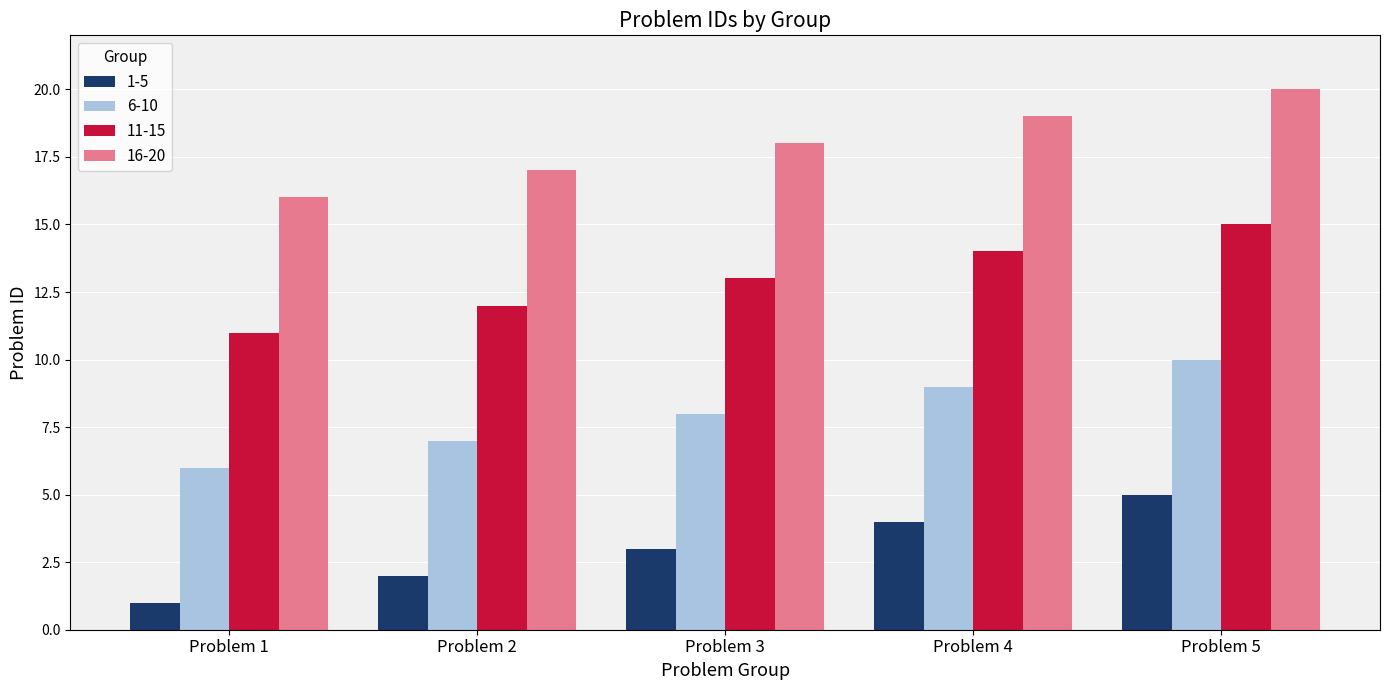

What is the difference between the maximum and minimum values in the 6-10 series?

4